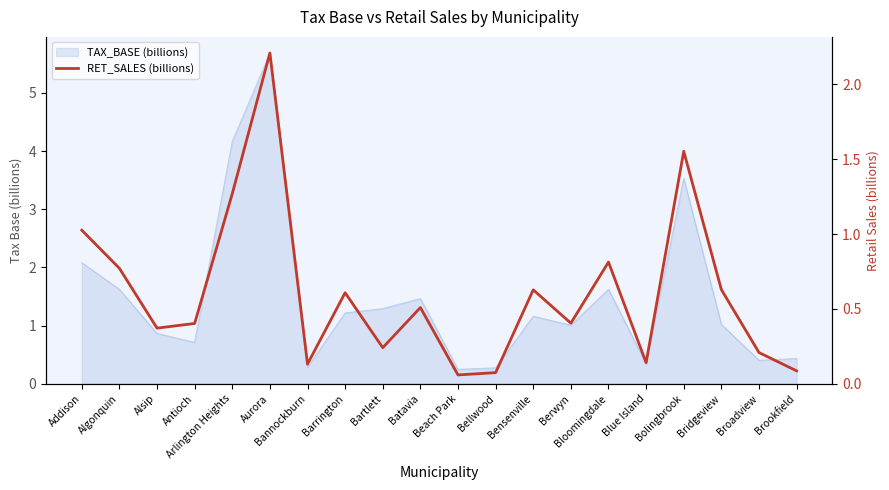

What is the value of the 11th point from the left?

0.1